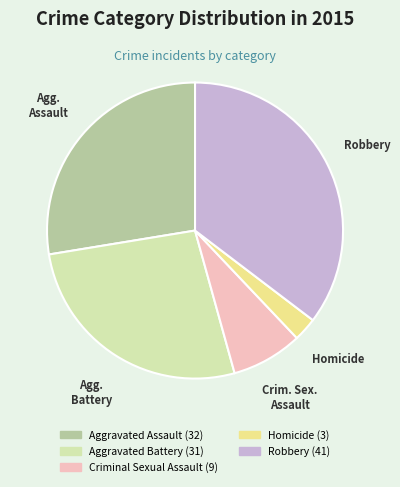

The Aggravated Battery slice represents 17% of the pie. True or false?

False